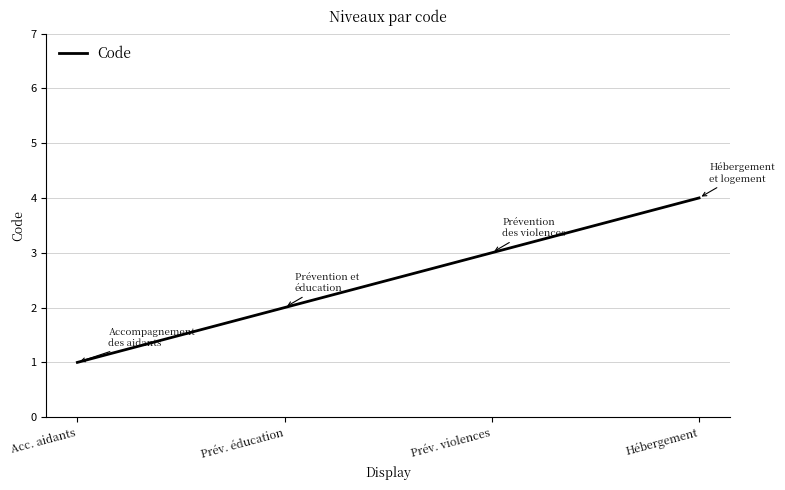

Which label corresponds to the smallest value in the chart?

Acc. aidants